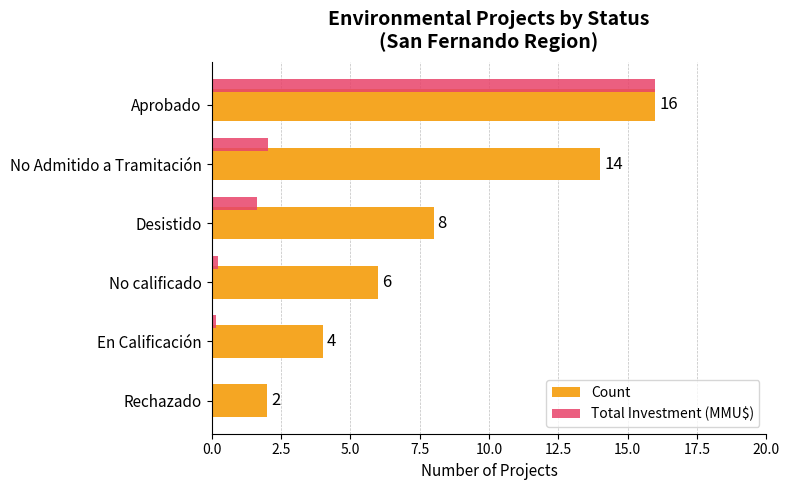

Which series changed the most between Aprobado and En Calificación?

Total Investment (MMU$)